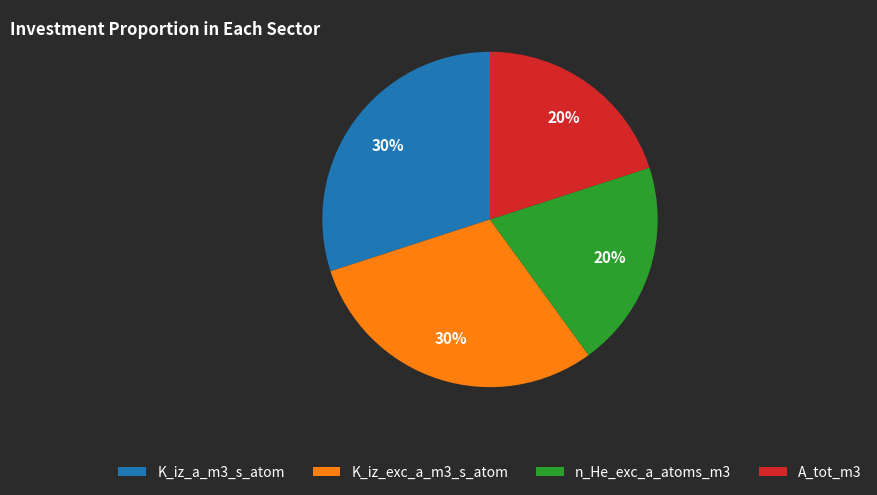

To the nearest percent, what is the combined percentage of K_iz_a_m3_s_atom and A_tot_m3?

50%